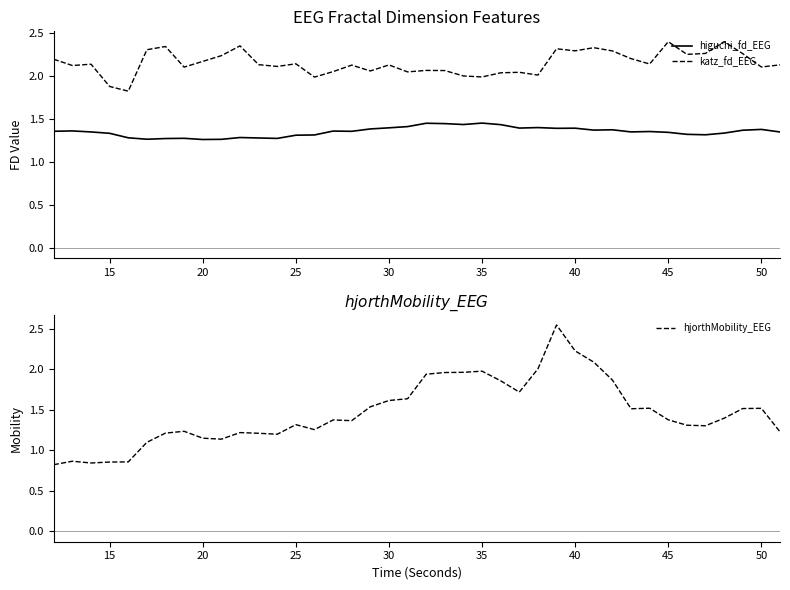

True or false: higuchi_fd_EEG and hjorthMobility_EEG cross at least once.

True